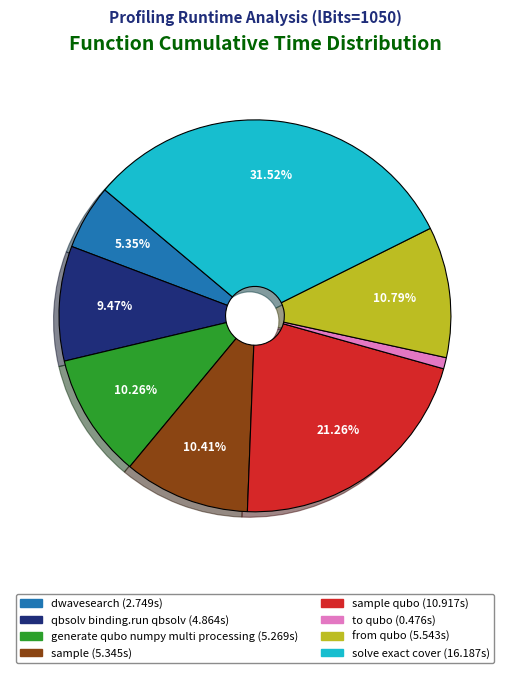

Is there a majority slice in this chart?

No